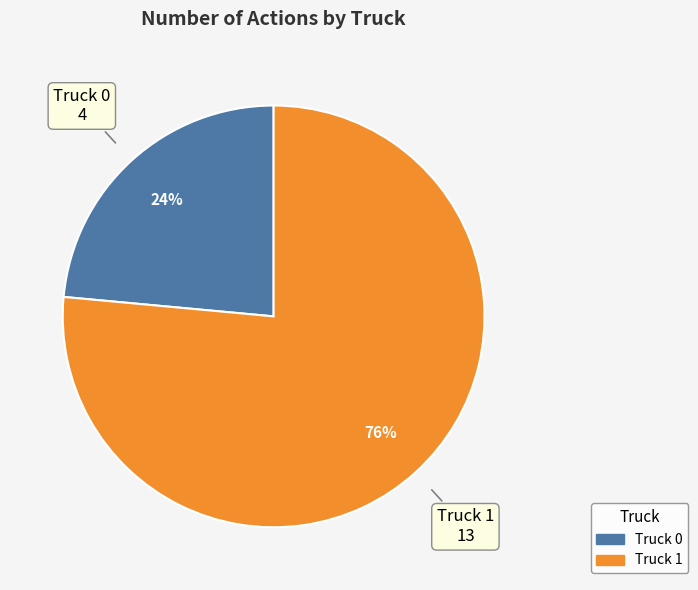

Which slice represents more than half of the pie?

Truck 1